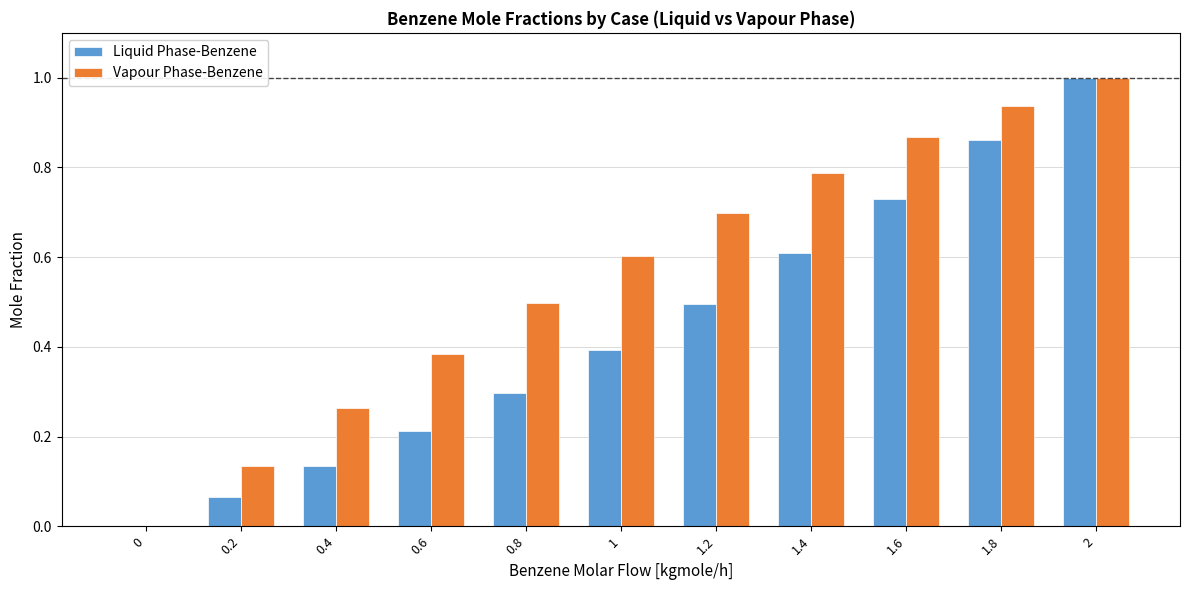

Which series changed the most between 0 and 0.4?

Vapour Phase-Benzene